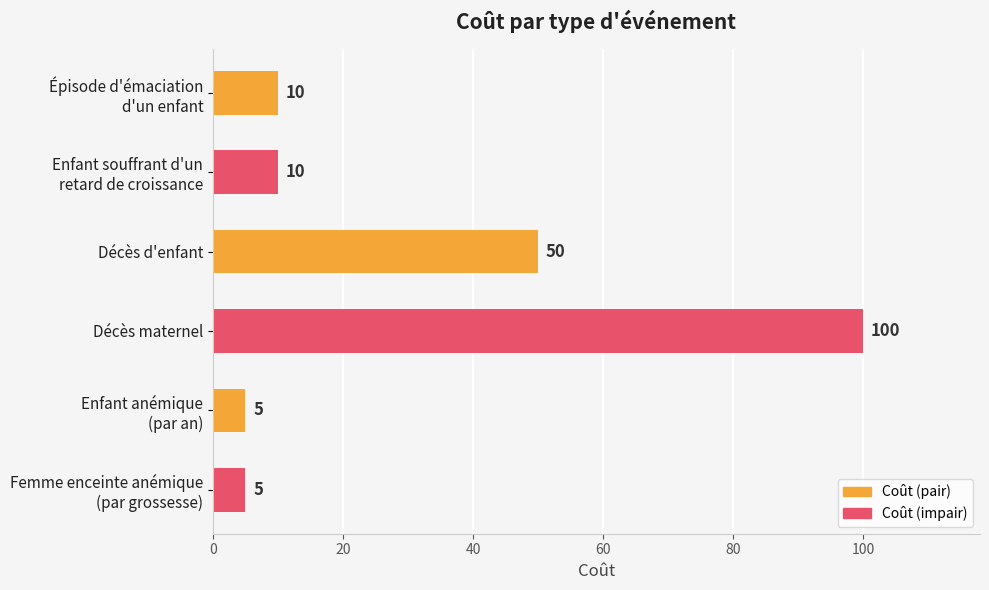

Reading bottom to top, extract all data points from this chart.

5	5	100	50	10	10